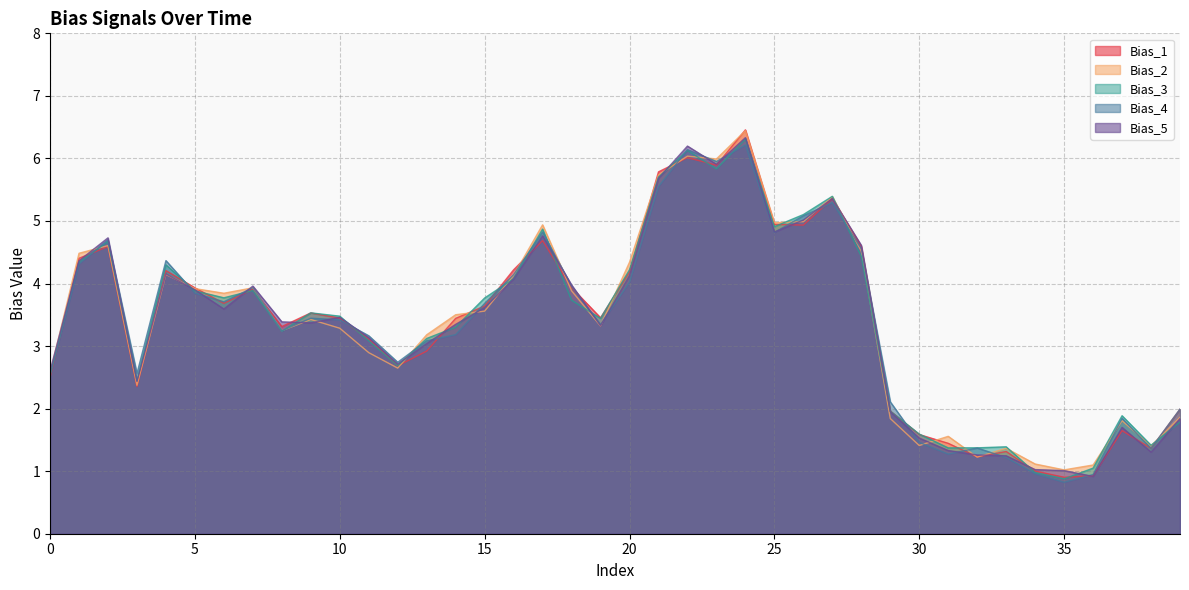

What is the value of the Bias_5 point at the 40th from the left?

1.8